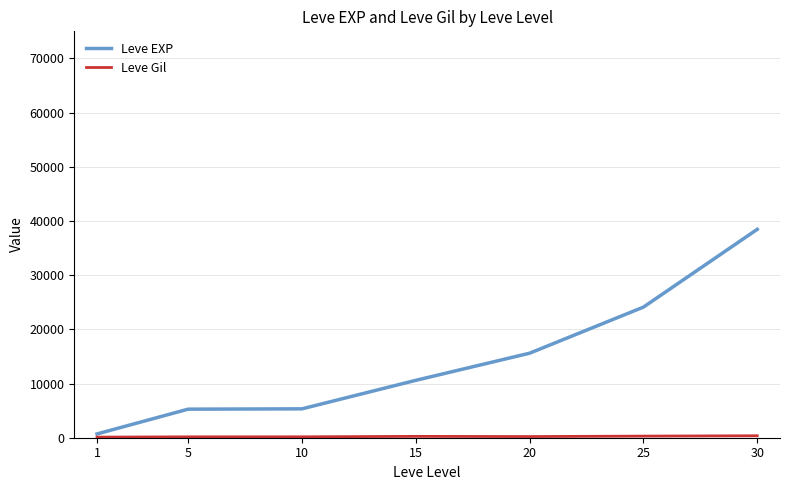

At how many categories does at least one series exceed 6550?

4